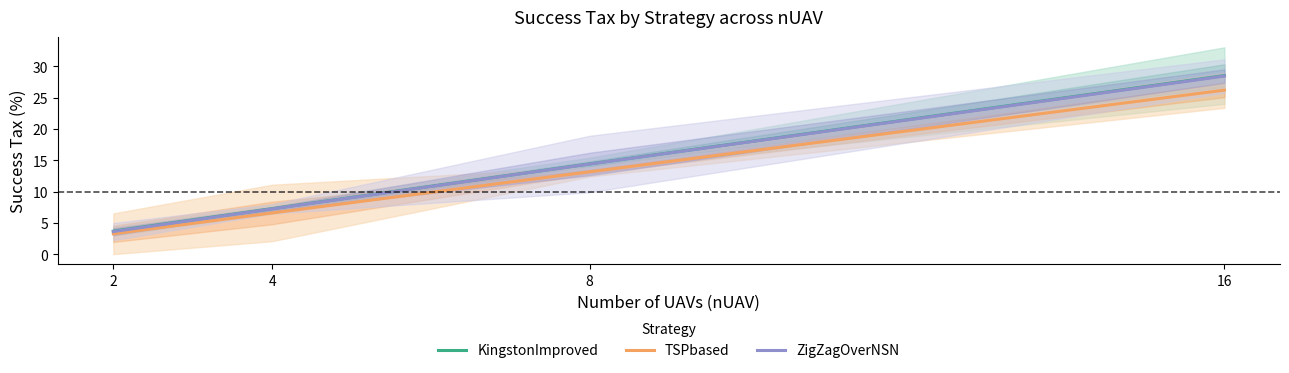

Between 16 and 2, which is larger?

16